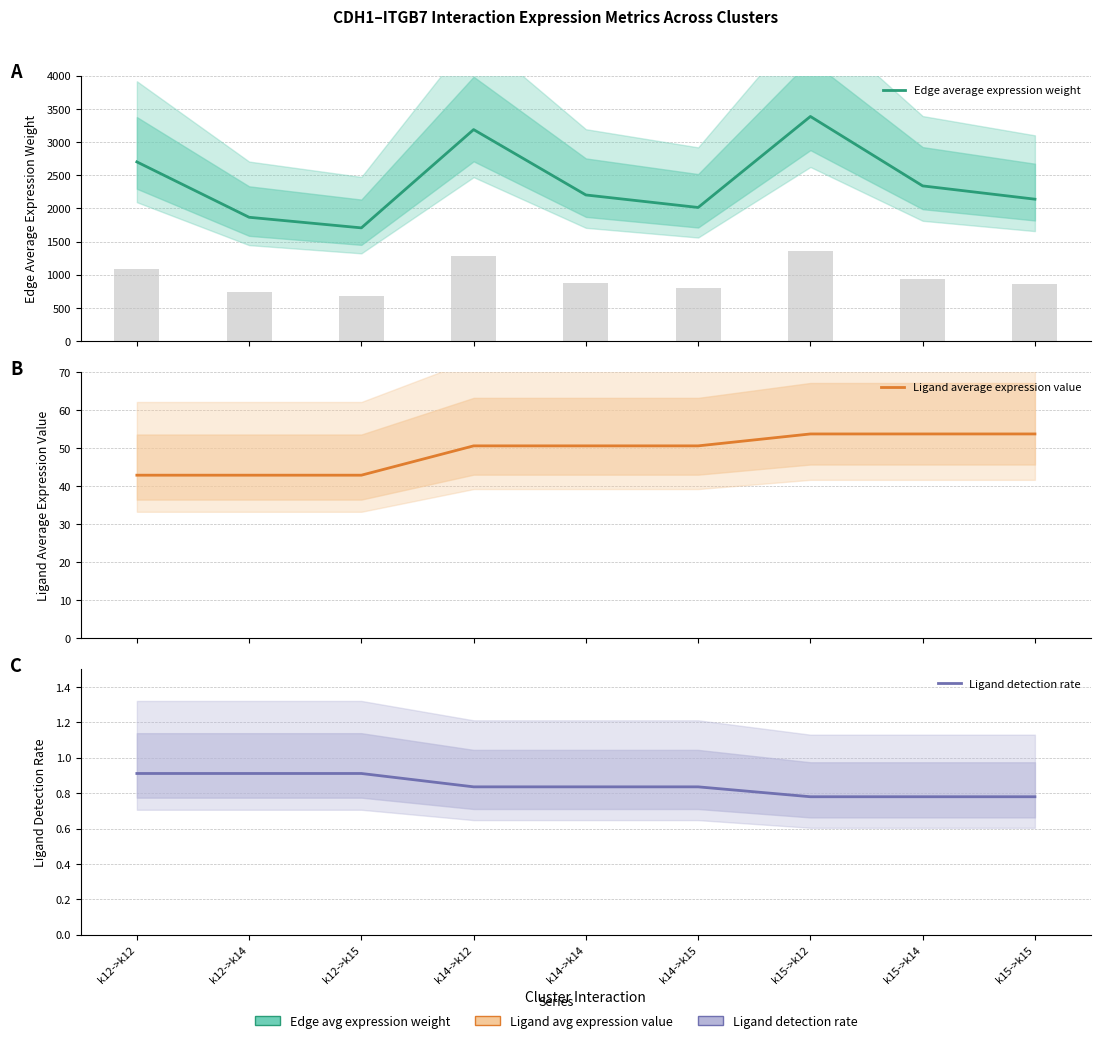

Reading right to left, what are all the values shown in this chart?

Edge average expression weight: k15->k15=2138.3	k15->k14=2338.5	k15->k12=3384.9	k14->k15=2013.3	k14->k14=2201.8	k14->k12=3187.1	k12->k15=1705.8	k12->k14=1865.6	k12->k12=2700.4
Ligand average expression value: k15->k15=53.8	k15->k14=53.8	k15->k12=53.8	k14->k15=50.6	k14->k14=50.6	k14->k12=50.6	k12->k15=42.9	k12->k14=42.9	k12->k12=42.9
Ligand detection rate: k15->k15=0.8	k15->k14=0.8	k15->k12=0.8	k14->k15=0.8	k14->k14=0.8	k14->k12=0.8	k12->k15=0.9	k12->k14=0.9	k12->k12=0.9